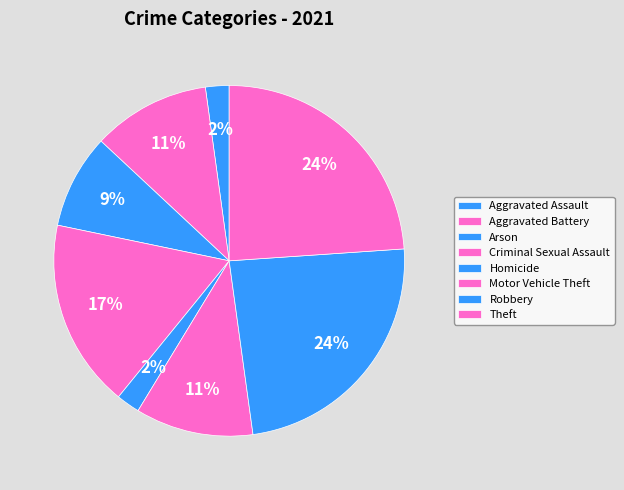

To the nearest percent, what is the average slice percentage?

12%